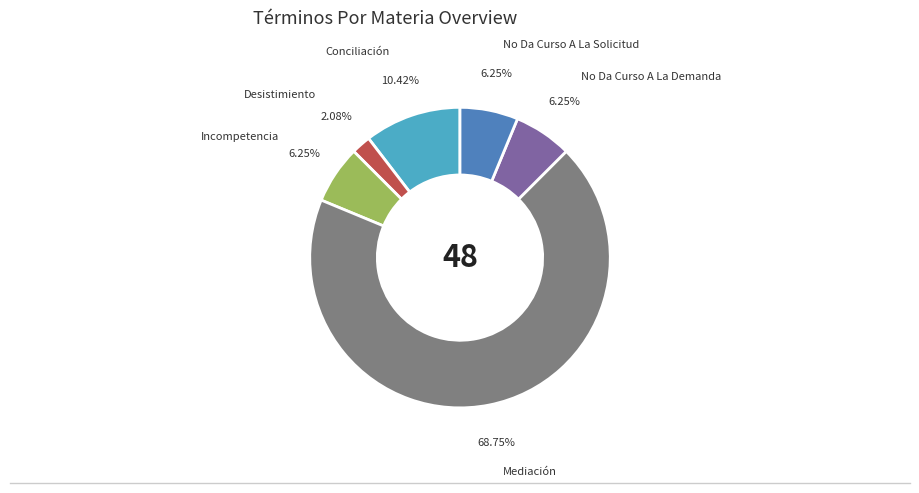

Is there any slice that represents more than half of the pie?

Yes